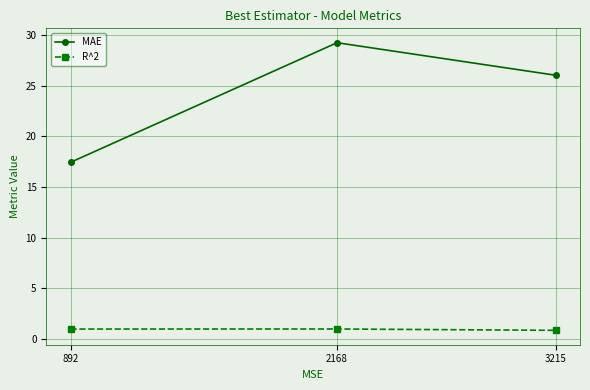

Reading left to right, list all the values displayed in this chart.

MAE: 17.4	29.3	26.0
R^2: 1.0	1.0	0.8